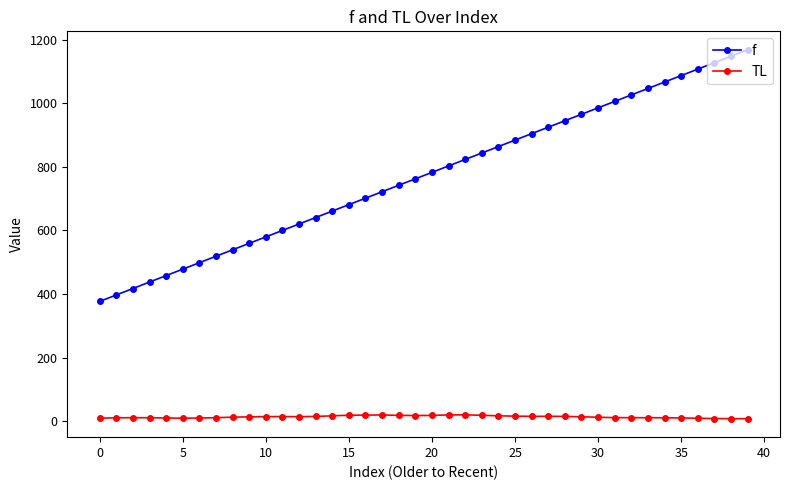

Which series has the largest total across all categories?

f